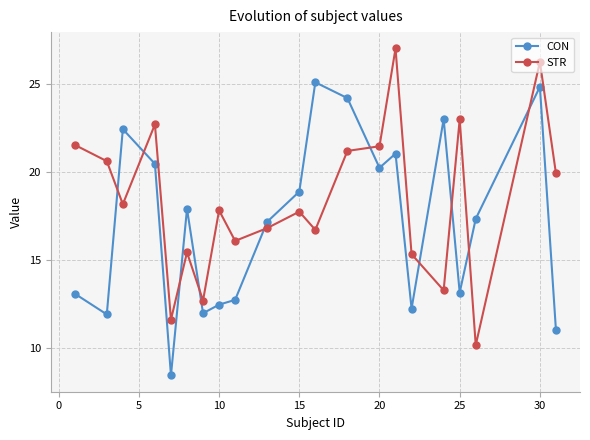

What is the value of the STR point at the 9th from the left?

16.1